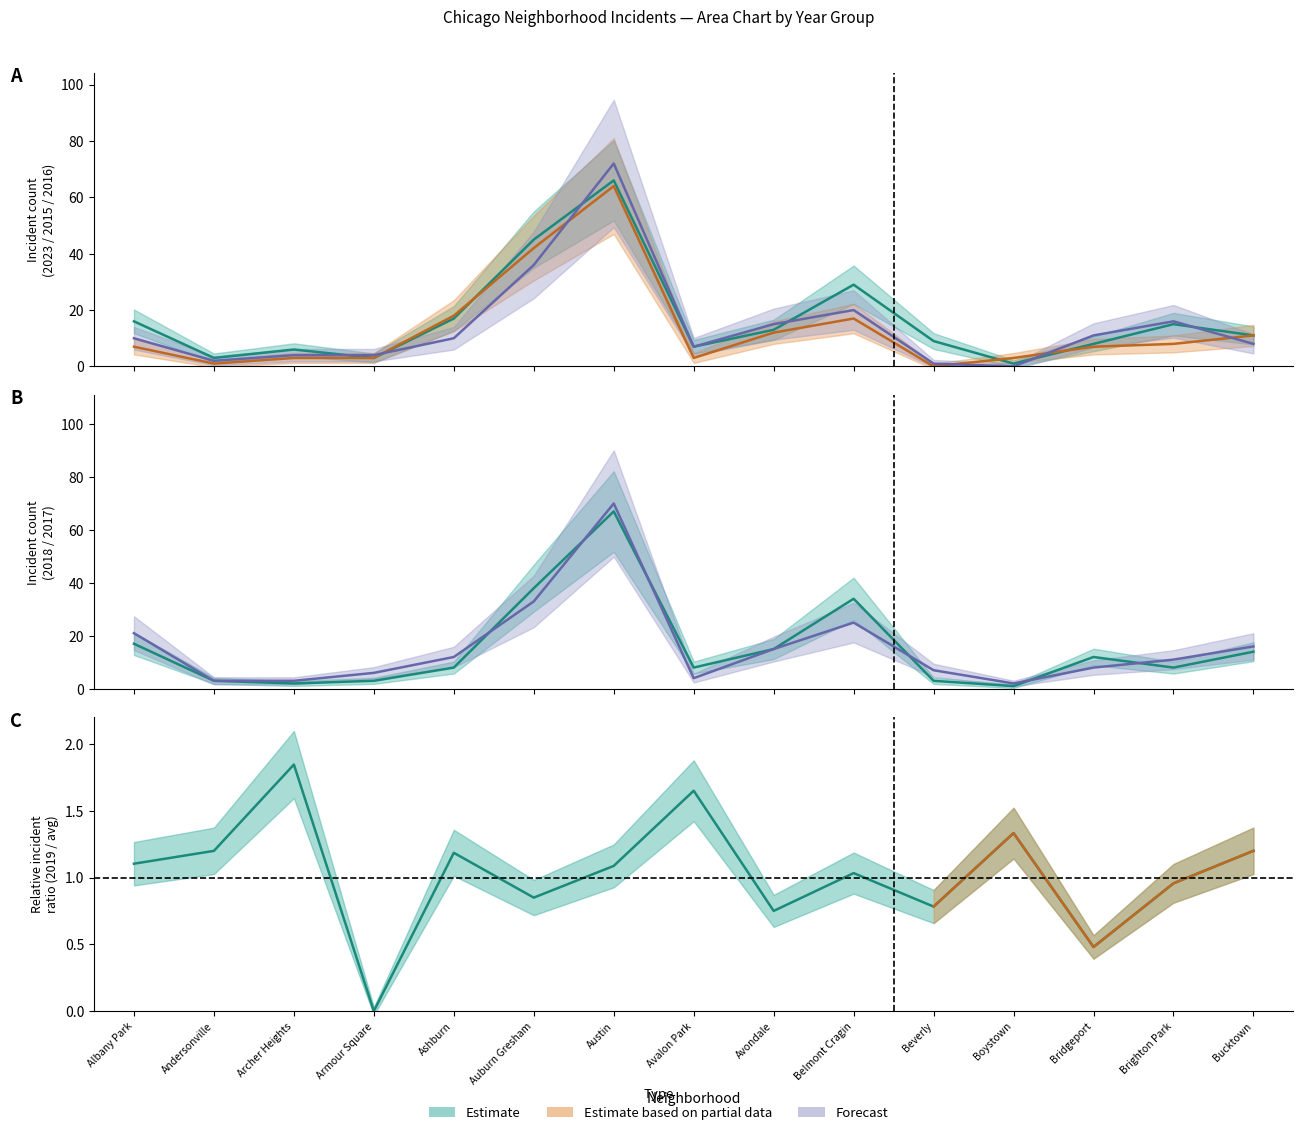

What is the difference between the maximum and second lowest values in the 2017 series?

67